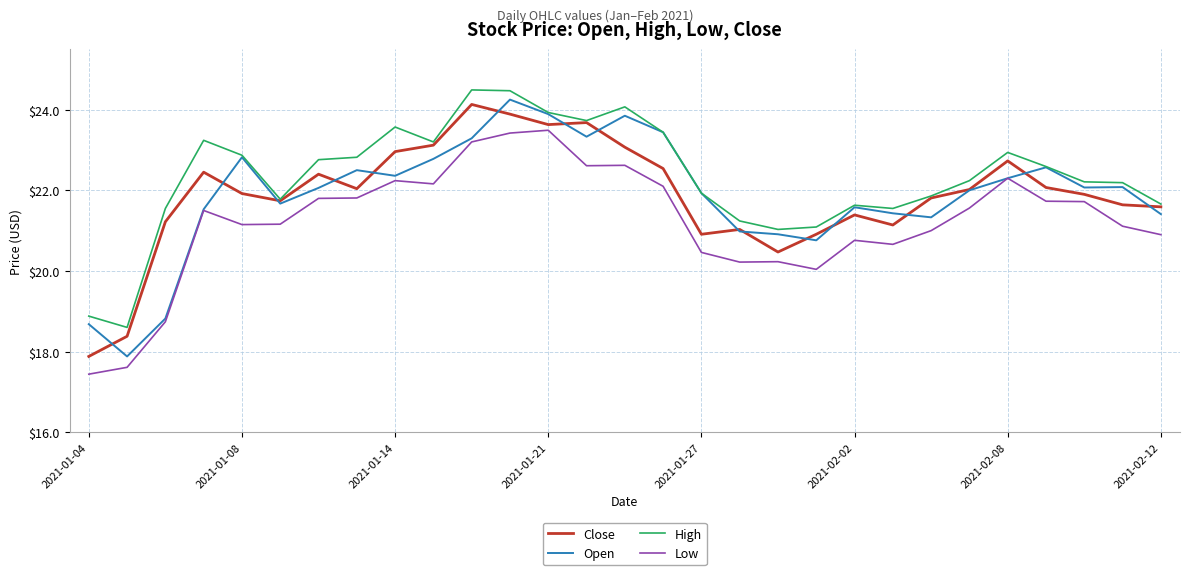

Which series has the largest total across all categories?

High